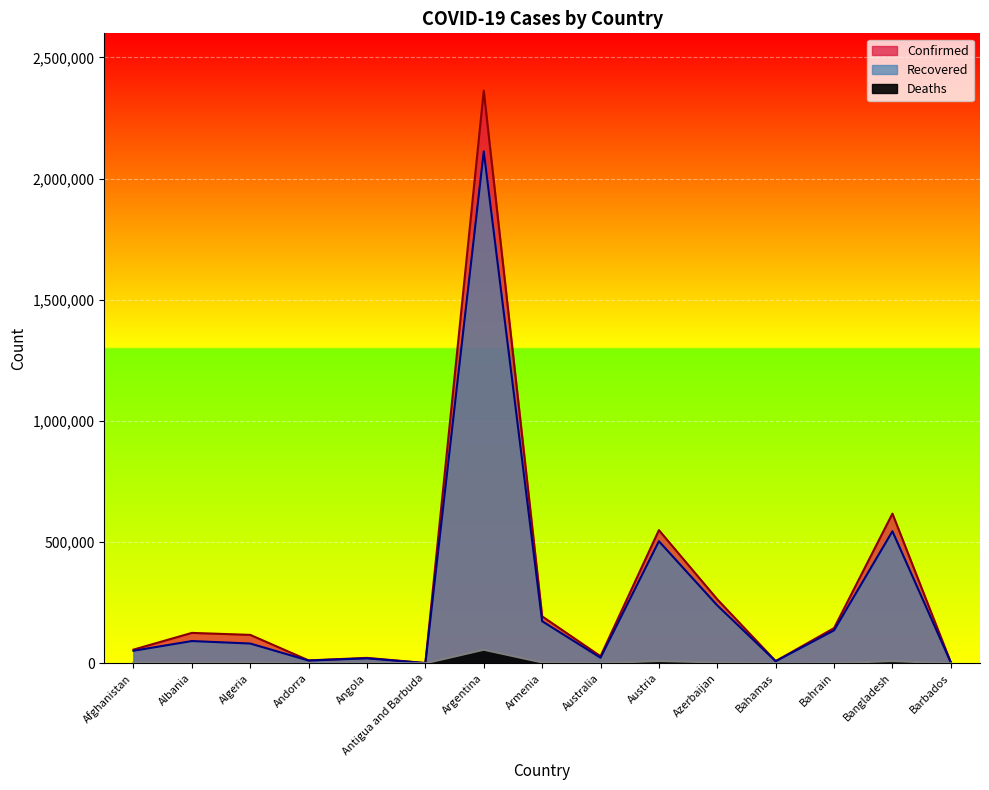

Reading left to right, what are all the values shown in this chart?

Confirmed: 56517	125506	117304	12053	22399	1147	2363251	193736	29331	549592	263961	9119	145380	617764	3652
Recovered: 51788	91875	81632	11365	20508	857	2112266	173681	23011	503729	238985	8597	136064	544938	3465
Deaths: 2489	2241	3096	115	538	28	55941	3533	909	9368	3593	188	523	9105	42